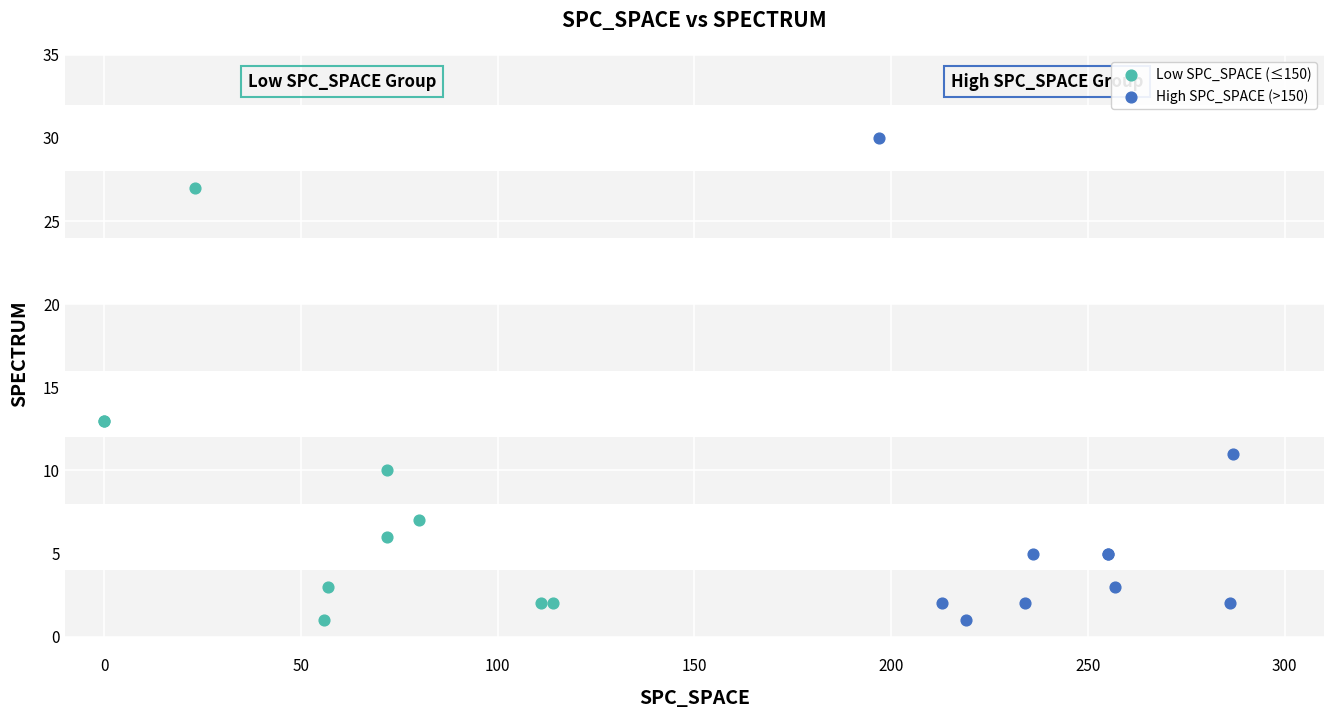

Which series reaches the maximum Y coordinate?

High SPC_SPACE (>150)